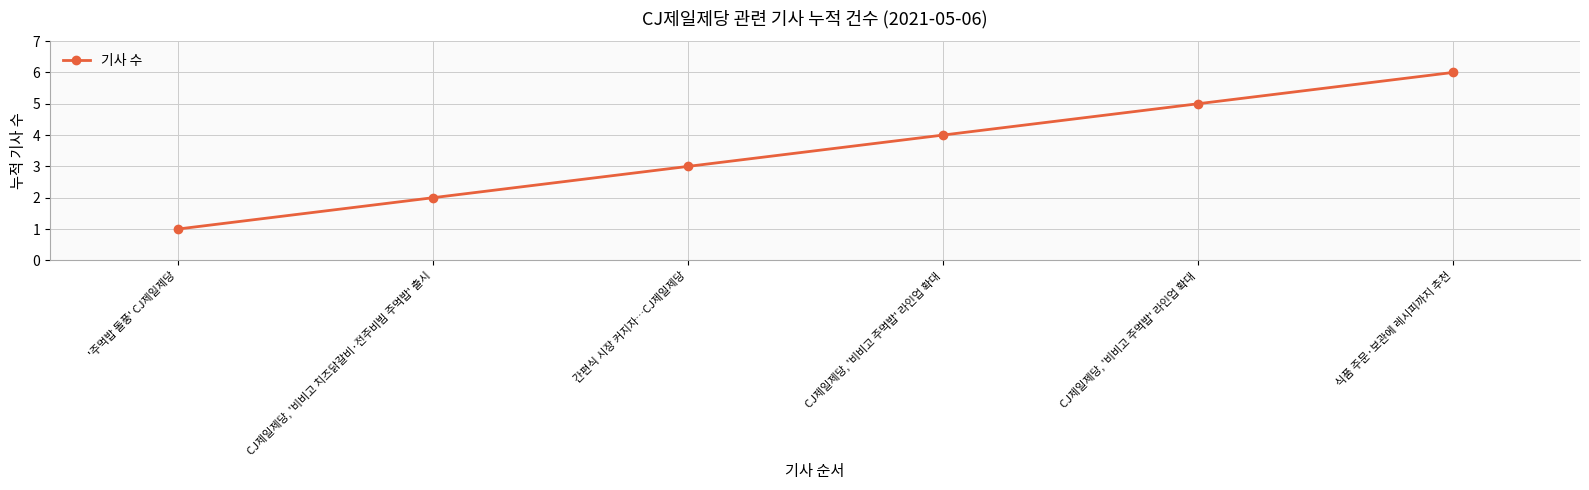

How many lines are shown in the chart?

1